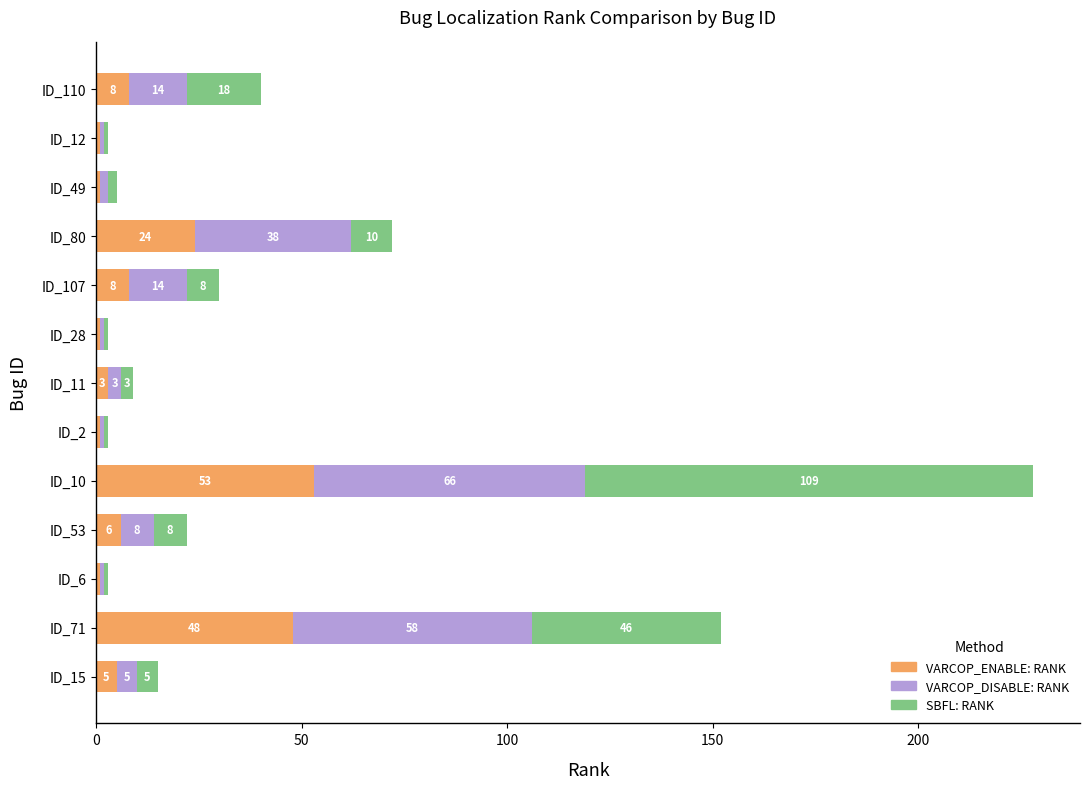

How many values in the VARCOP_ENABLE: RANK series are below 5?

6